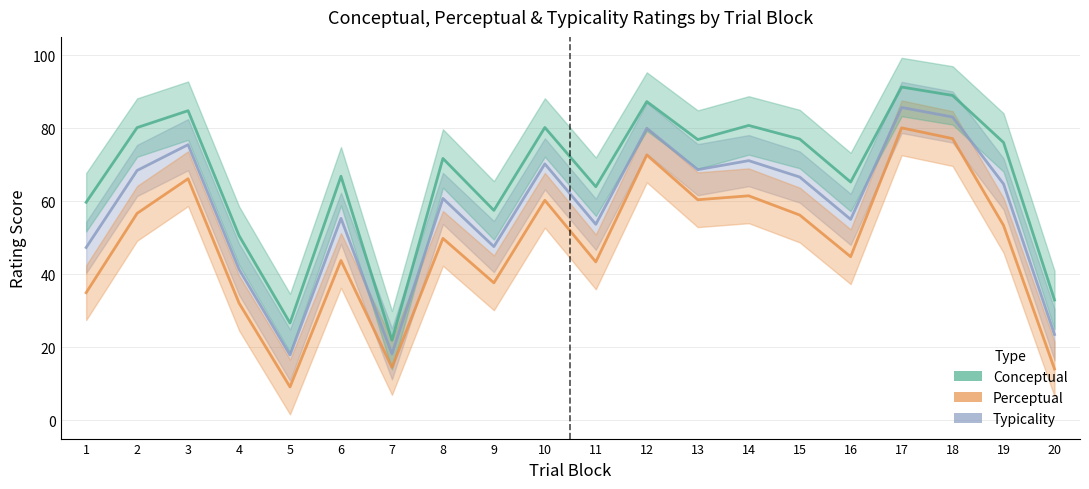

Reading left to right, list all the values displayed in this chart.

conceptual: 59.7	80.2	84.8	50.6	26.6	66.8	21.9	71.7	57.5	80.2	64.0	87.3	76.9	80.8	77.0	65.2	91.3	89.0	76.1	32.9
perceptual: 35.0	56.7	66.2	32.1	9.1	43.8	14.5	49.8	37.6	60.2	43.4	72.7	60.4	61.5	56.2	44.8	80.1	77.2	53.4	14.1
typicality: 47.3	68.4	75.5	41.4	17.9	55.3	18.2	60.8	47.6	70.2	53.7	80.0	68.6	71.1	66.6	55.0	85.7	83.1	64.7	23.5